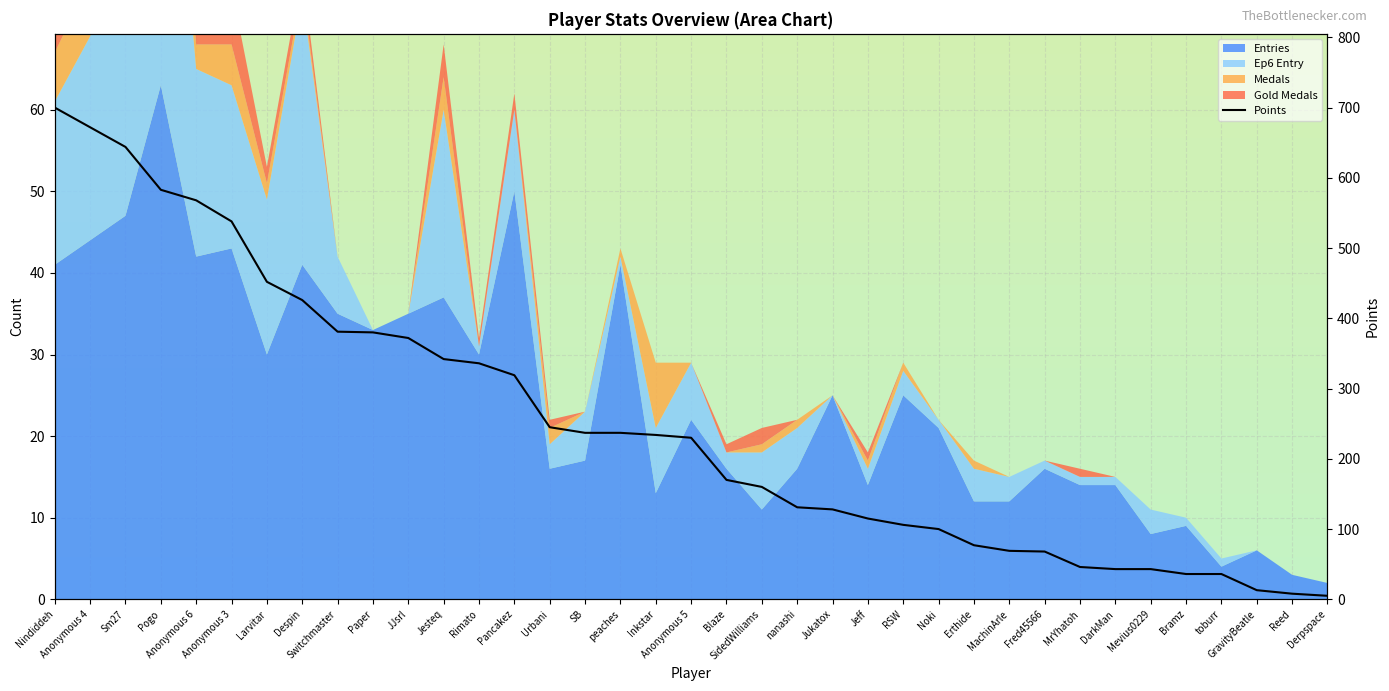

Which category has the highest value across all series?

Nindiddeh